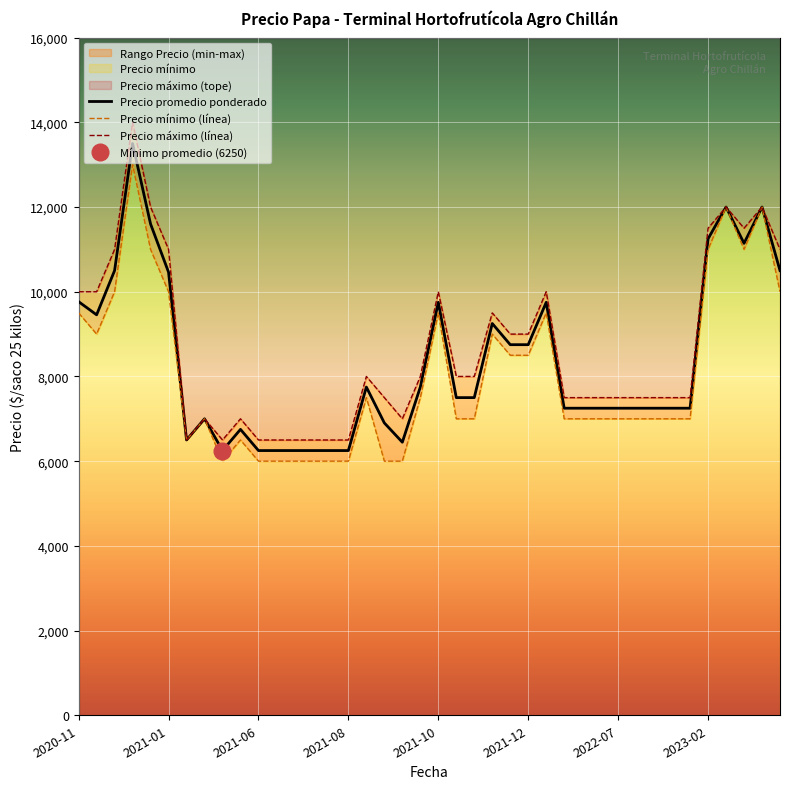

List the series in order of their peak value, lowest first.

Precio minimo, Precio promedio ponderado, Precio maximo